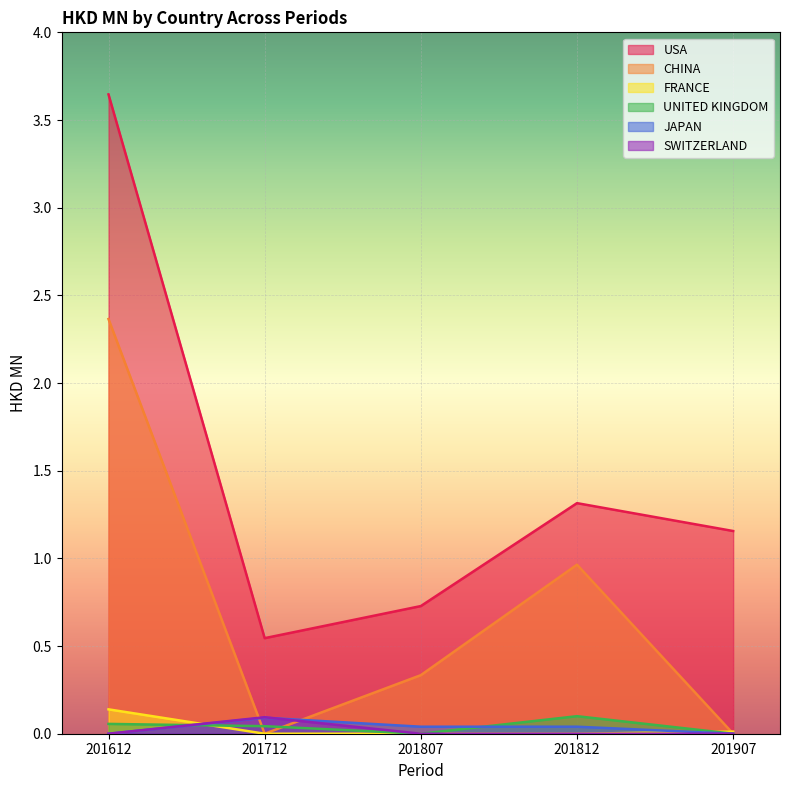

List the series in order of their peak value, lowest first.

JAPAN, SWITZERLAND, UNITED KINGDOM, FRANCE, CHINA, USA